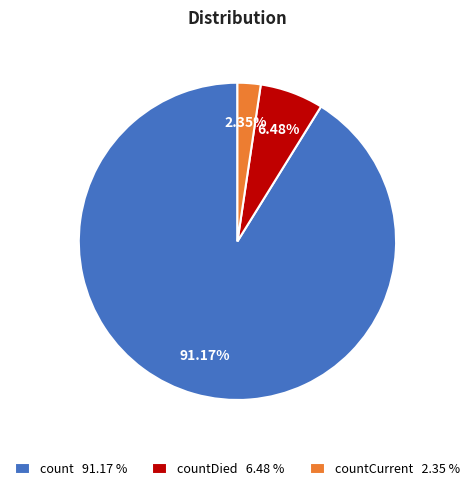

Combined, do countDied 6.48 % and count 91.17 % account for over 50%?

Yes